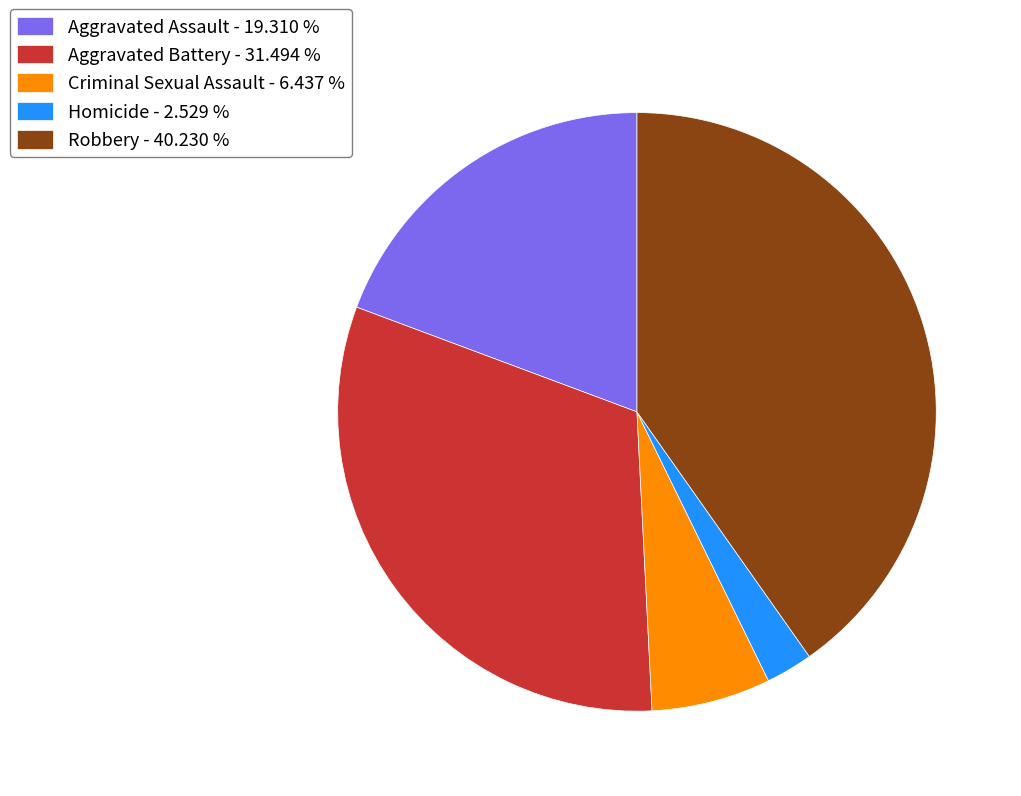

Is there a majority slice in this chart?

No